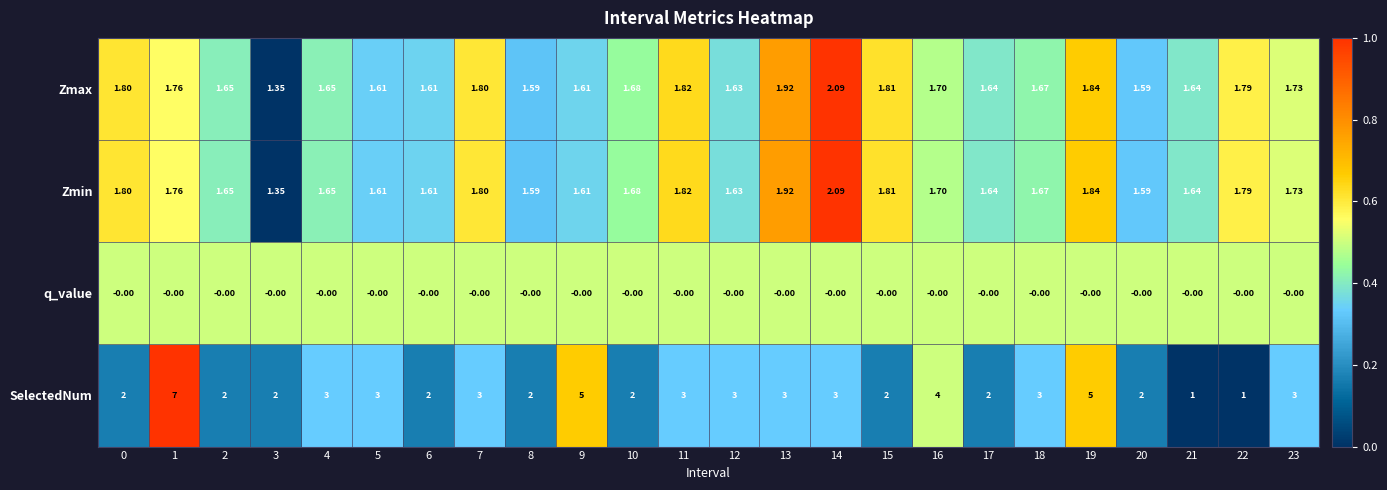

What is the total value across all series at 2?

5.3